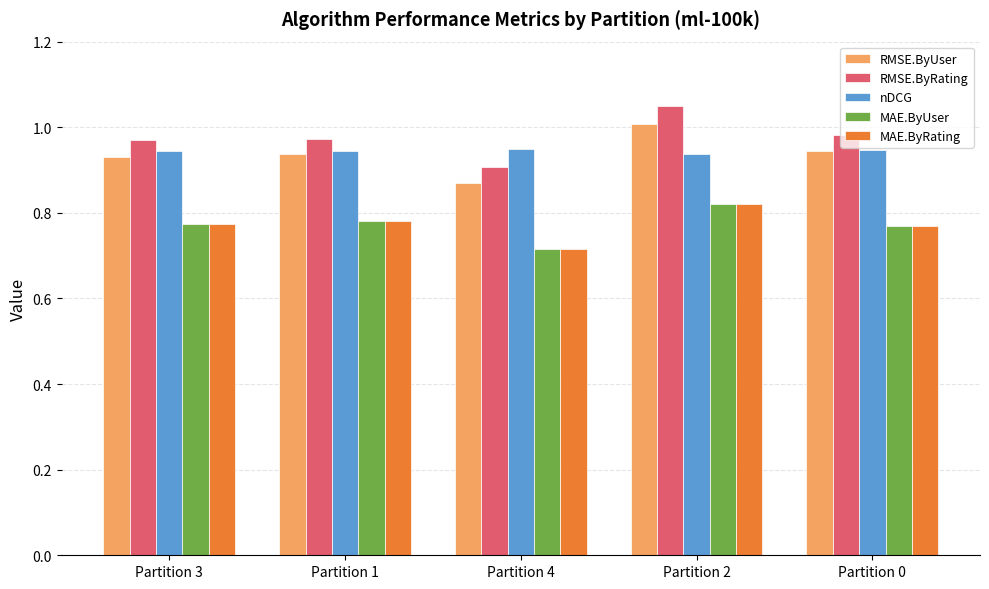

At how many categories does at least one series exceed 0?

5